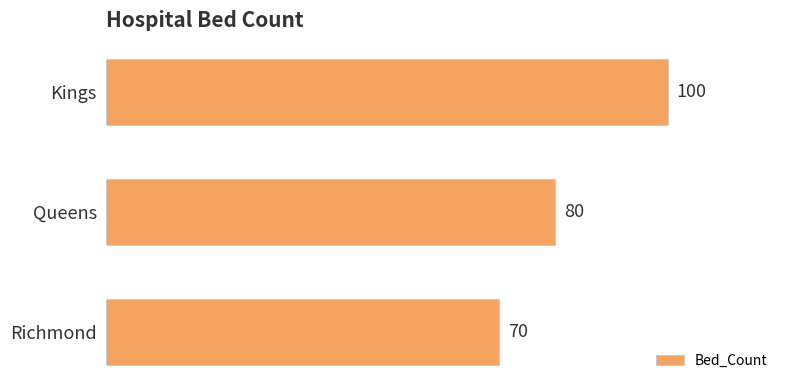

What is the label of the 2nd bar from the bottom?

Queens